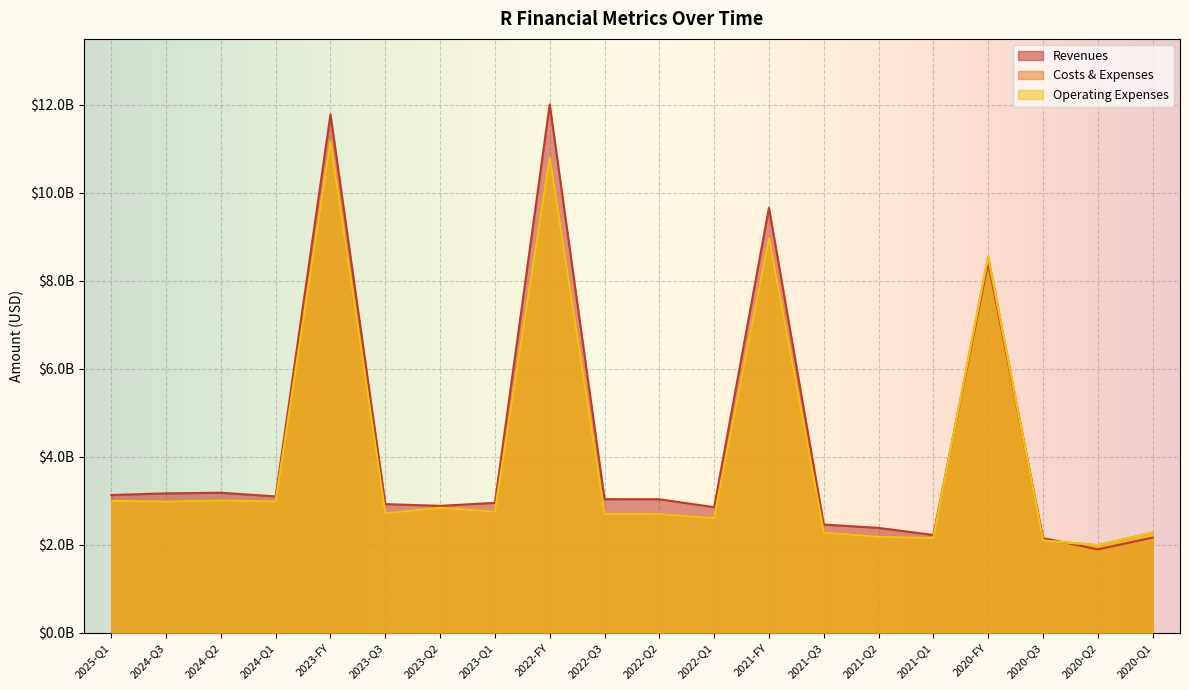

List the series in order of their peak value, lowest first.

Costs & Expenses, Operating Expenses, Revenues